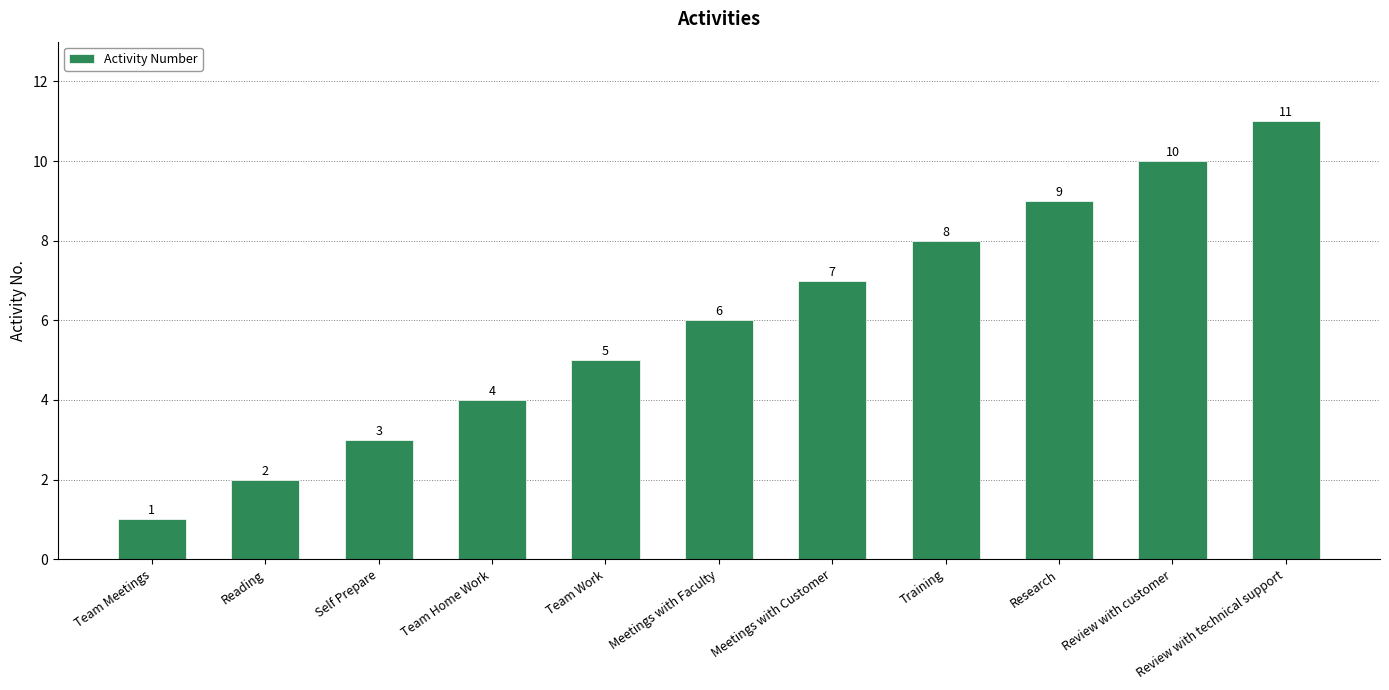

Which category has the highest value across all series?

Review with technical support